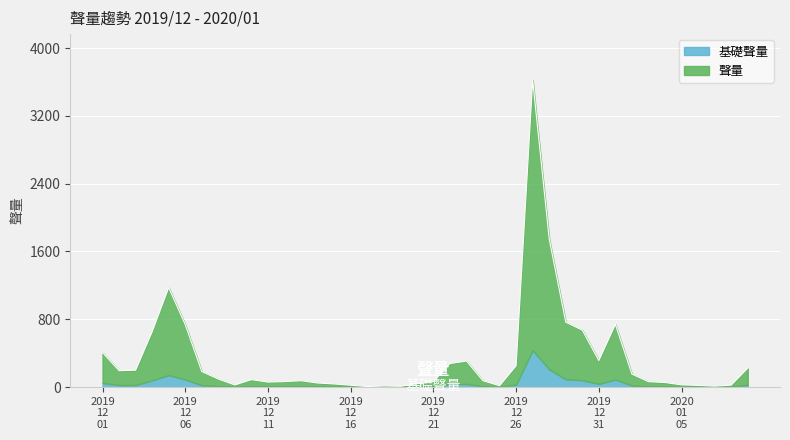

What is the label of the 18th point from the right?

2019/12/23